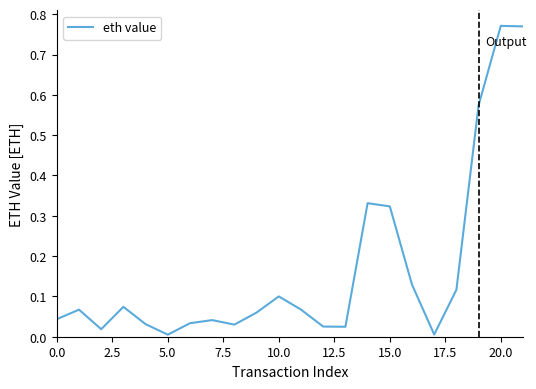

How many series are shown in this chart?

1